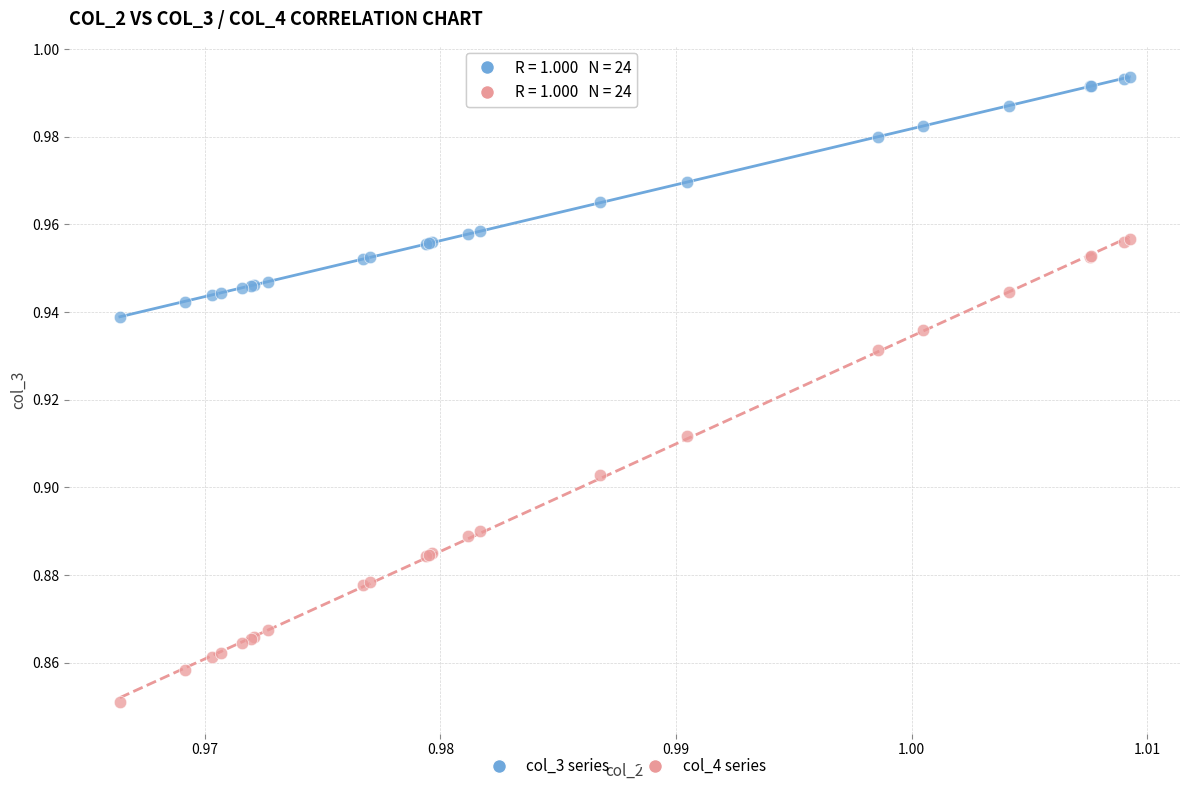

Which series has the largest Y range (max minus min)?

col_4 series